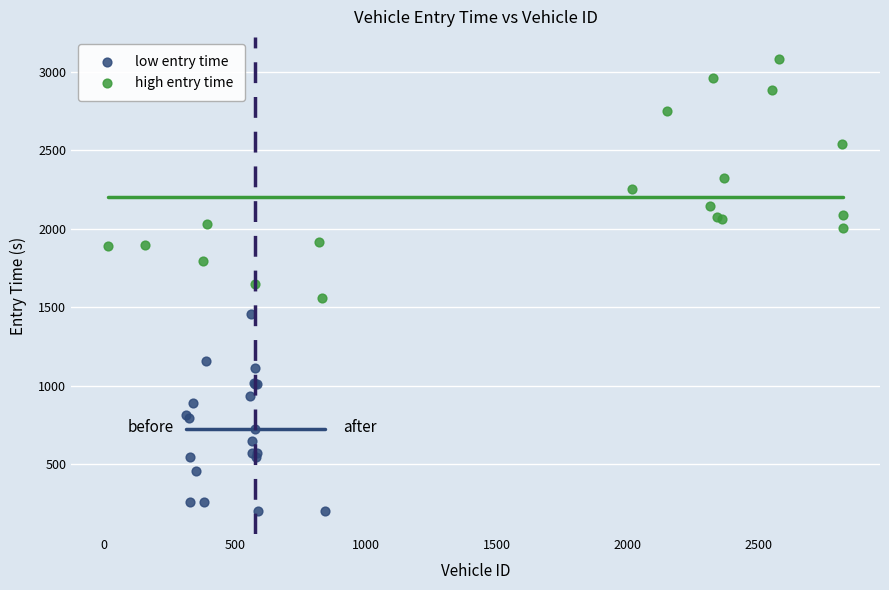

What are all the series names shown in the legend?

low entry time, high entry time